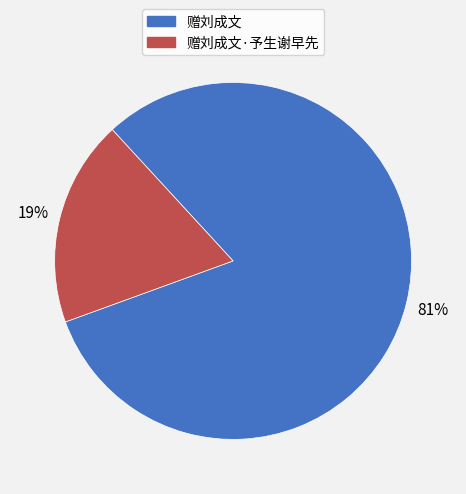

How many slices are in this pie chart?

2